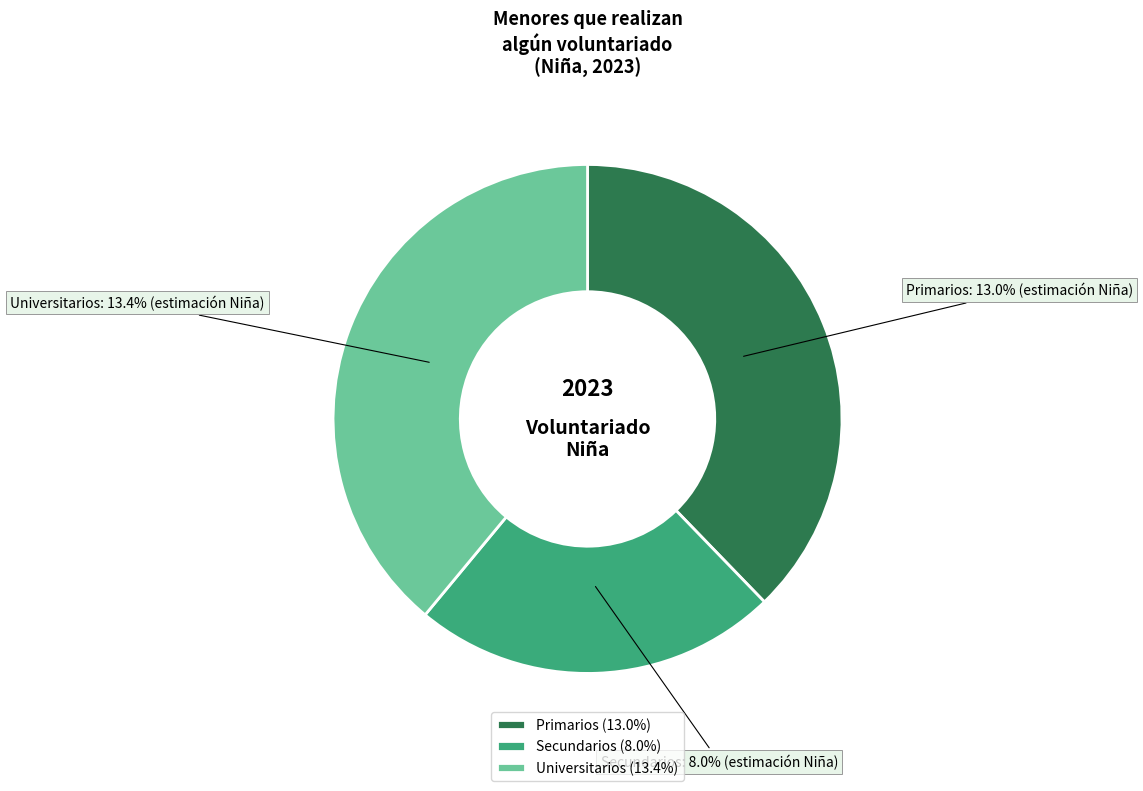

How many slices are in this pie chart?

3